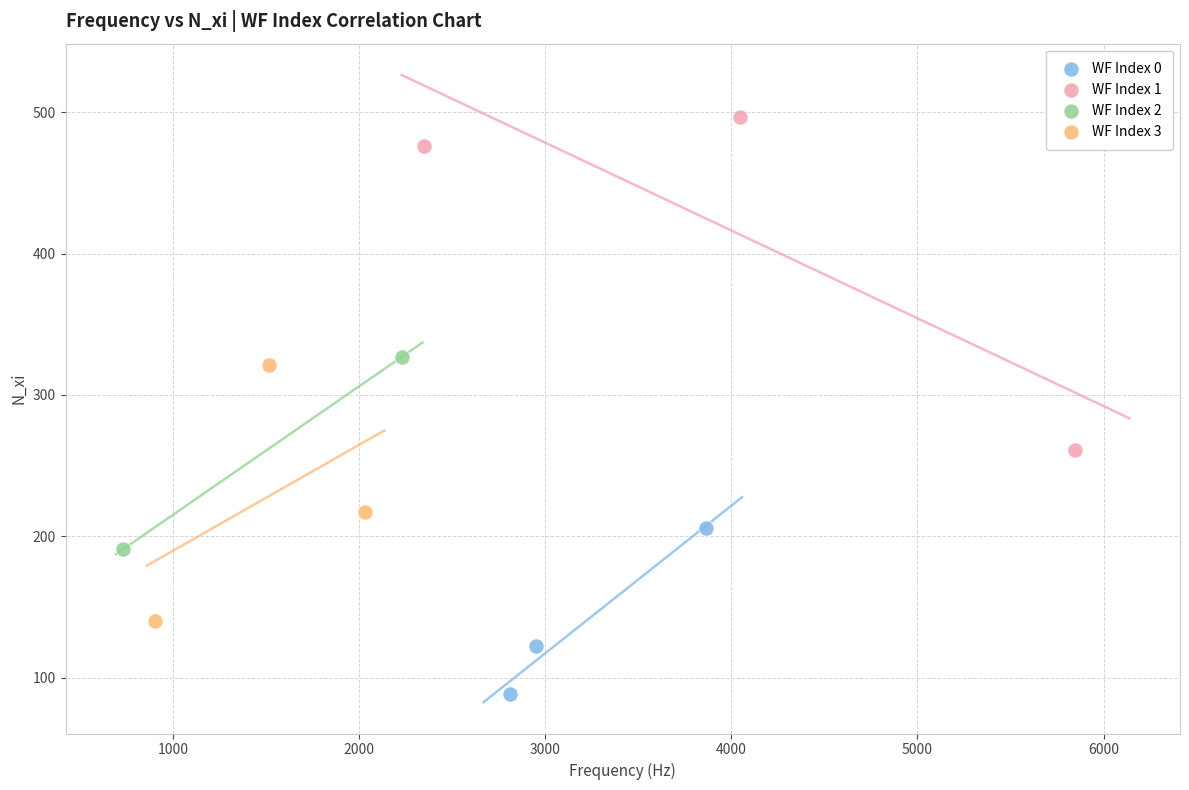

What are all the series names shown in the legend?

WF Index 0, WF Index 1, WF Index 2, WF Index 3